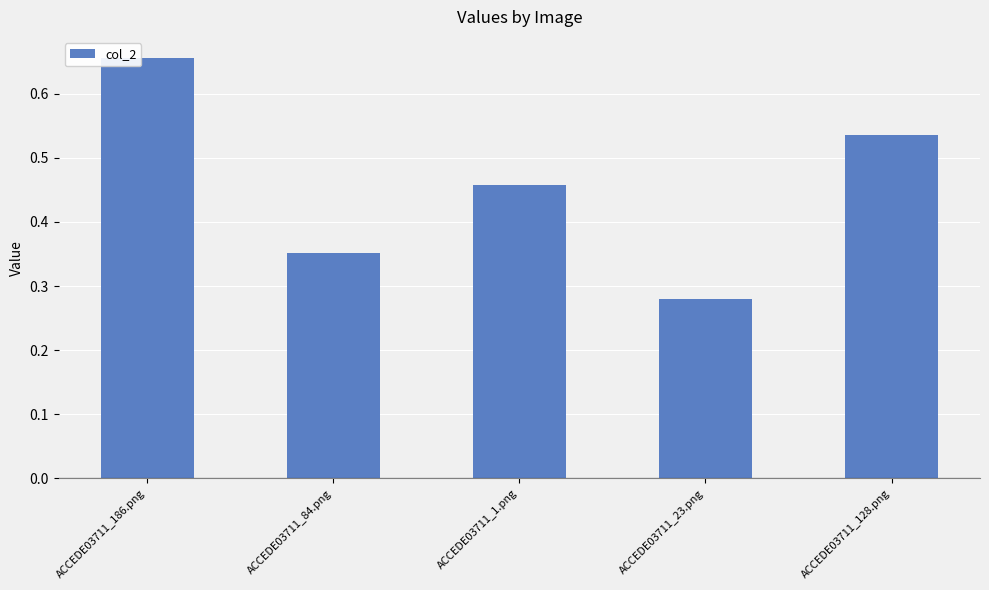

What position from the right is ACCEDE03711_84.png?

4